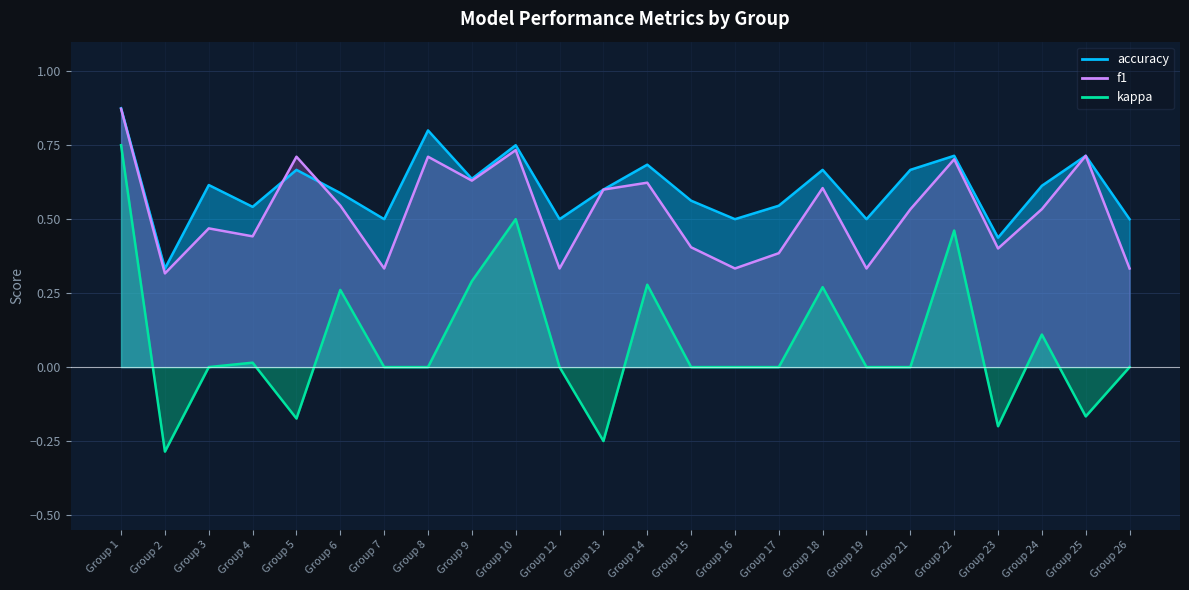

Which series has the widest spread of values?

kappa